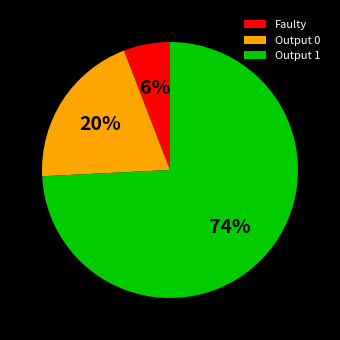

Combined, do Output 0 and Faulty account for over 50%?

No